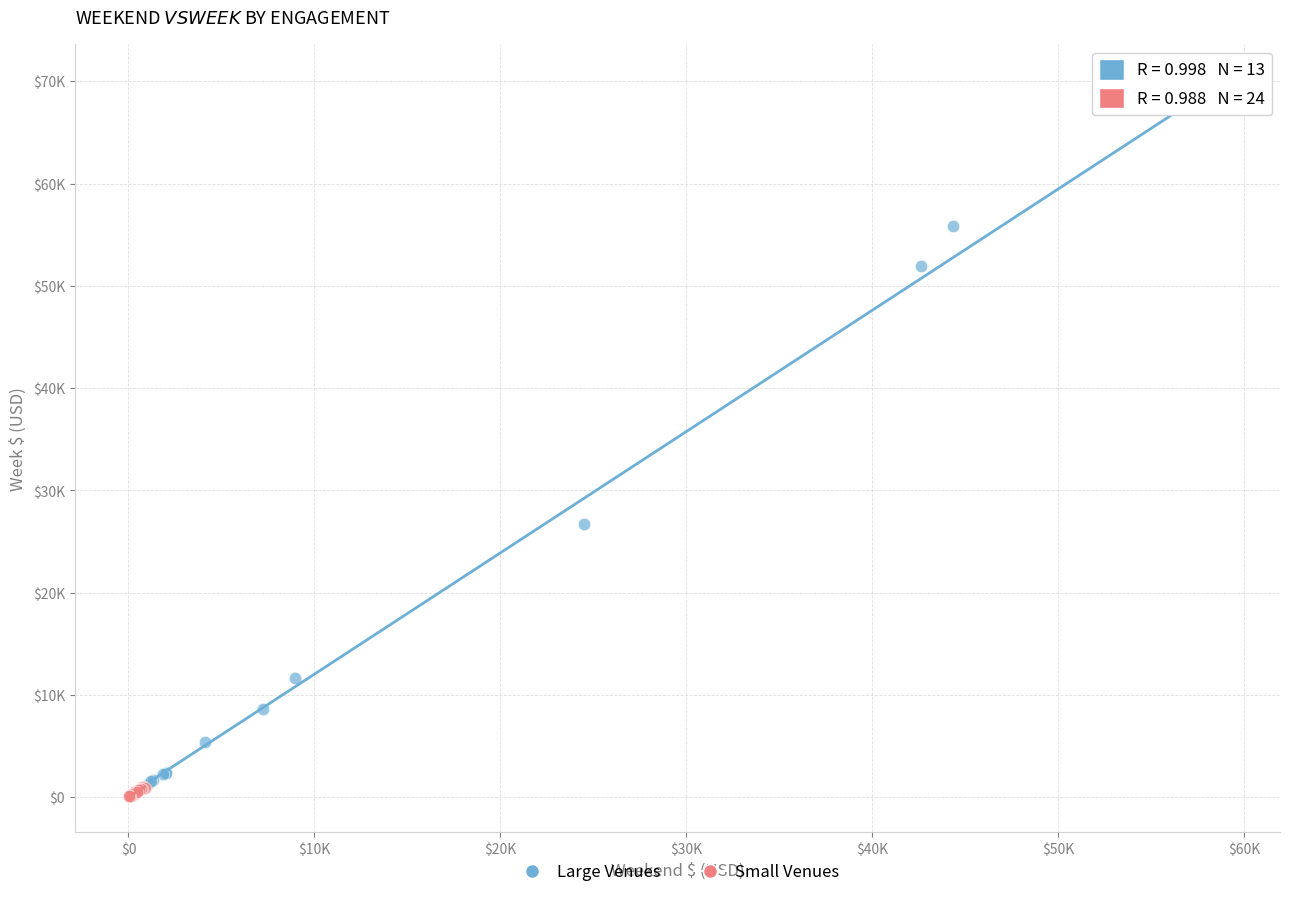

Which series reaches the minimum Y coordinate?

Small Venues